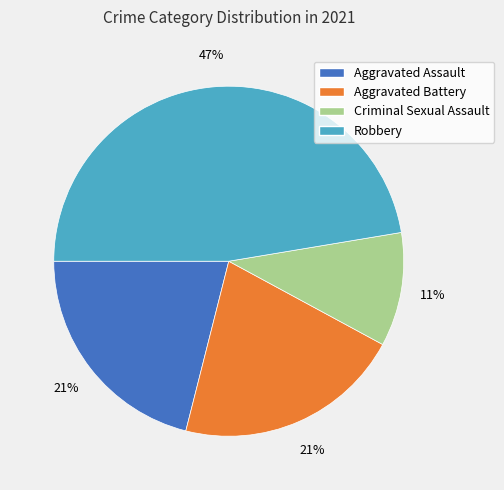

Do Criminal Sexual Assault and Aggravated Battery together represent more than half of the pie?

No